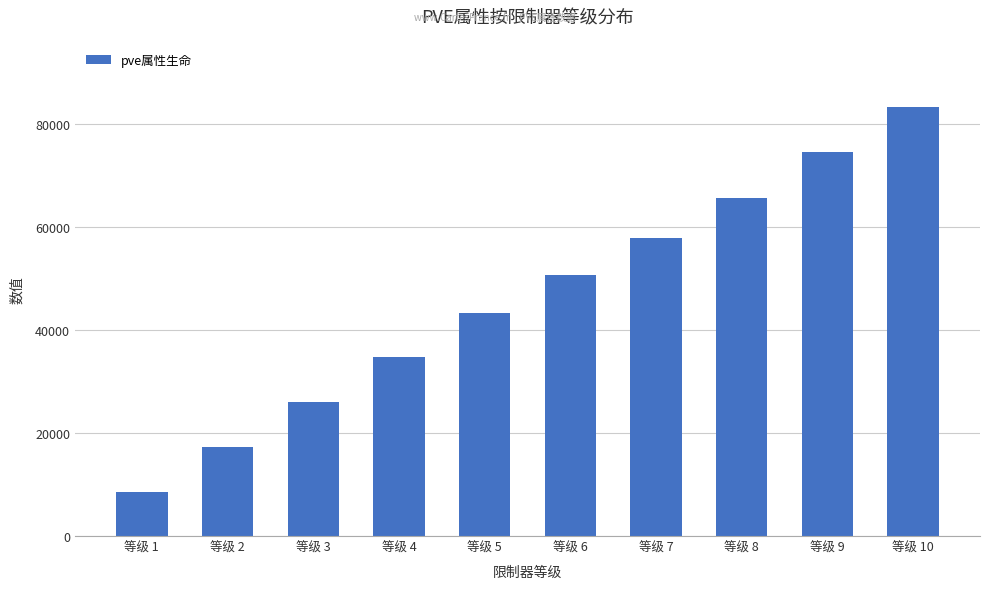

What is the value of the 5th bar from the left?

43399